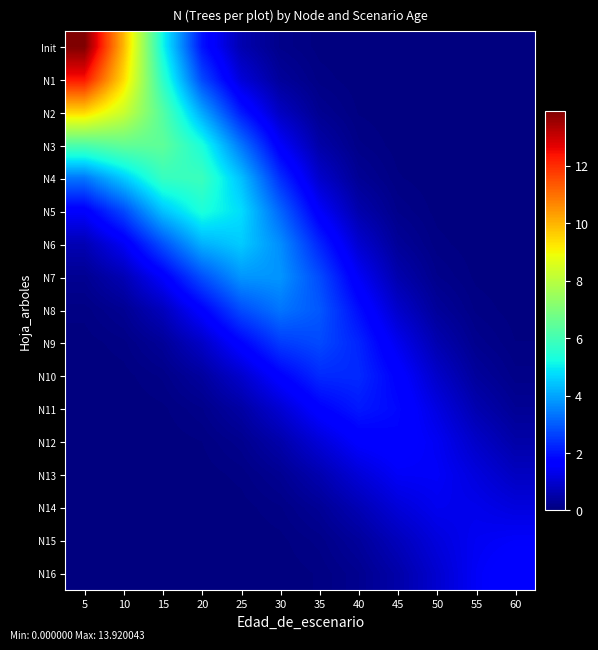

Reading left to right, transcribe all the data shown in this chart.

Init: 5=13.9	10=10.0	15=5.2	20=2.0	25=0.6	30=0.1	35=0.0	40=0.0	45=0.0	50=0.0	55=0.0	60=0.0
N1: 5=12.3	10=9.4	15=5.7	20=2.7	25=1.1	30=0.3	35=0.1	40=0.0	45=0.0	50=0.0	55=0.0	60=0.0
N2: 5=9.5	10=8.3	15=6.3	20=4.0	25=2.1	30=0.8	35=0.2	40=0.0	45=0.0	50=0.0	55=0.0	60=0.0
N3: 5=6.2	10=6.5	15=6.5	20=5.3	25=3.4	30=1.5	35=0.5	40=0.1	45=0.0	50=0.0	55=0.0	60=0.0
N4: 5=3.4	10=4.5	15=5.8	20=5.9	25=4.4	30=2.4	35=0.9	40=0.3	45=0.1	50=0.0	55=0.0	60=0.0
N5: 5=1.6	10=2.7	15=4.4	20=5.4	25=4.8	30=3.1	35=1.5	40=0.6	45=0.2	50=0.0	55=0.0	60=0.0
N6: 5=0.7	10=1.4	15=2.8	20=4.2	25=4.5	30=3.7	35=2.2	40=1.0	45=0.3	50=0.1	55=0.0	60=0.0
N7: 5=0.2	10=0.7	15=1.6	20=2.8	25=3.8	30=3.8	35=2.8	40=1.5	45=0.6	50=0.2	55=0.0	60=0.0
N8: 5=0.1	10=0.3	15=0.8	20=1.7	25=2.8	30=3.4	35=3.0	40=1.9	45=0.9	50=0.3	55=0.1	60=0.0
N9: 5=0.0	10=0.1	15=0.3	20=0.9	25=1.8	30=2.6	35=2.8	40=2.2	45=1.4	50=0.6	55=0.2	60=0.1
N10: 5=0.0	10=0.0	15=0.1	20=0.4	25=1.0	30=1.7	35=2.3	40=2.3	45=1.7	50=0.9	55=0.4	60=0.1
N11: 5=0.0	10=0.0	15=0.0	20=0.2	25=0.5	30=1.0	35=1.7	40=2.1	45=1.8	50=1.2	55=0.6	60=0.3
N12: 5=0.0	10=0.0	15=0.0	20=0.1	25=0.2	30=0.5	35=1.1	40=1.6	45=1.7	50=1.4	55=0.9	60=0.5
N13: 5=0.0	10=0.0	15=0.0	20=0.0	25=0.1	30=0.3	35=0.6	40=1.1	45=1.5	50=1.5	55=1.2	60=0.8
N14: 5=0.0	10=0.0	15=0.0	20=0.0	25=0.0	30=0.1	35=0.3	40=0.7	45=1.1	50=1.4	55=1.3	60=1.2
N15: 5=0.0	10=0.0	15=0.0	20=0.0	25=0.0	30=0.0	35=0.1	40=0.4	45=0.7	50=1.1	55=1.4	60=1.5
N16: 5=0.0	10=0.0	15=0.0	20=0.0	25=0.0	30=0.0	35=0.1	40=0.2	45=0.5	50=1.0	55=1.5	60=1.8